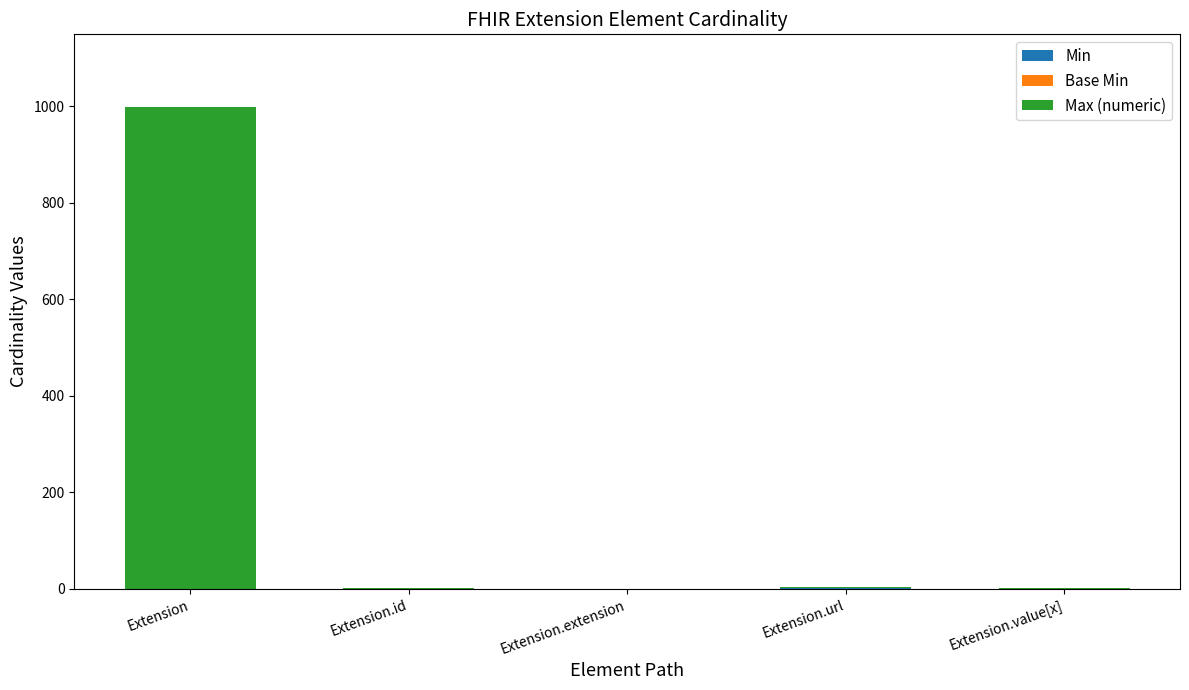

At which category is the sum across all series the highest?

Extension